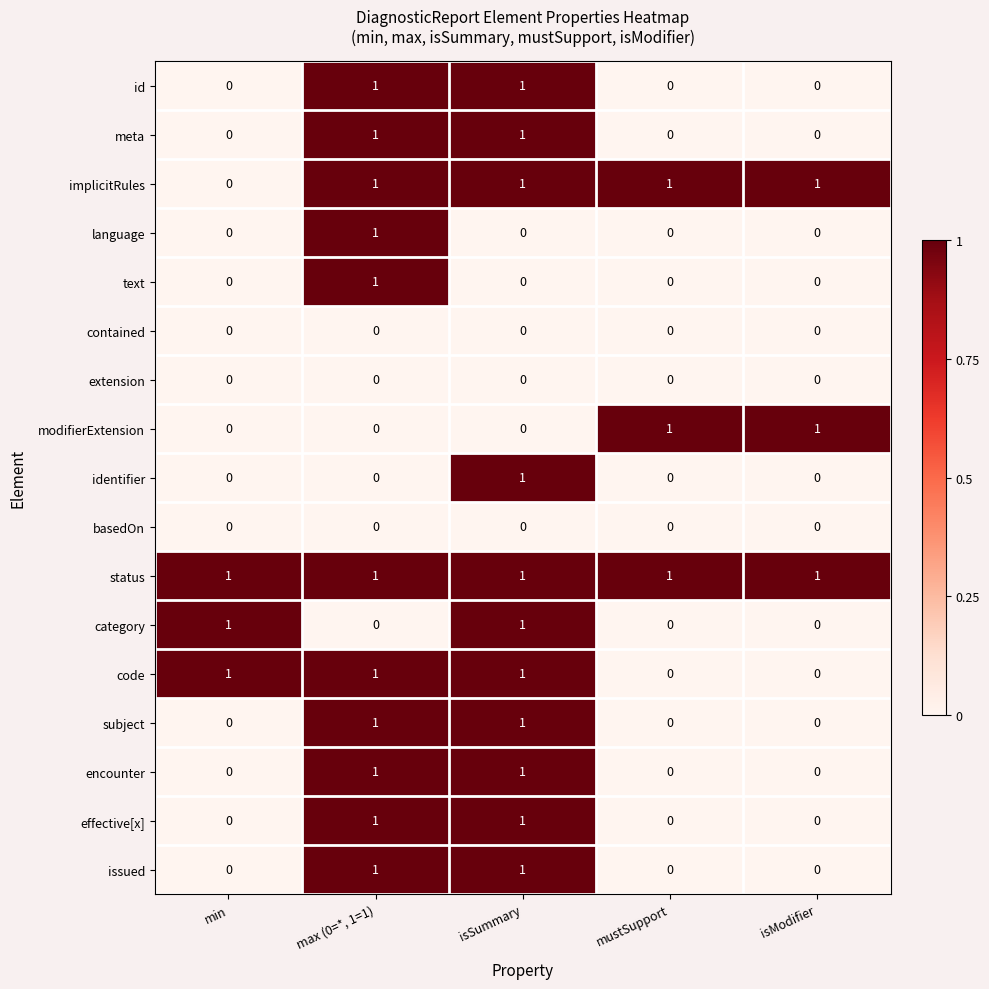

The value of subject at mustSupport is -1. True or false?

False